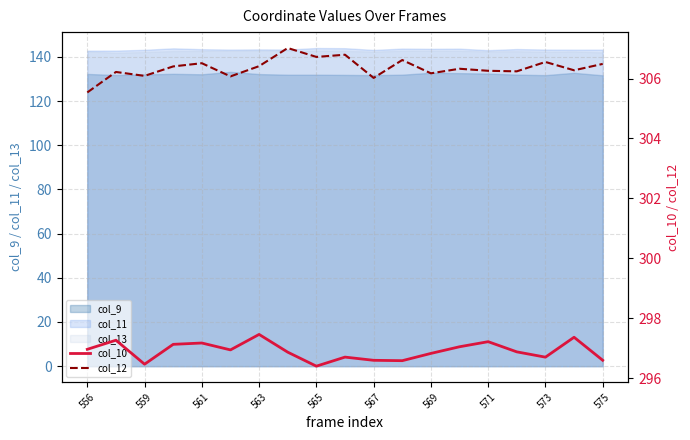

What is the value of the col_12 point at the 5th from the left?

306.5